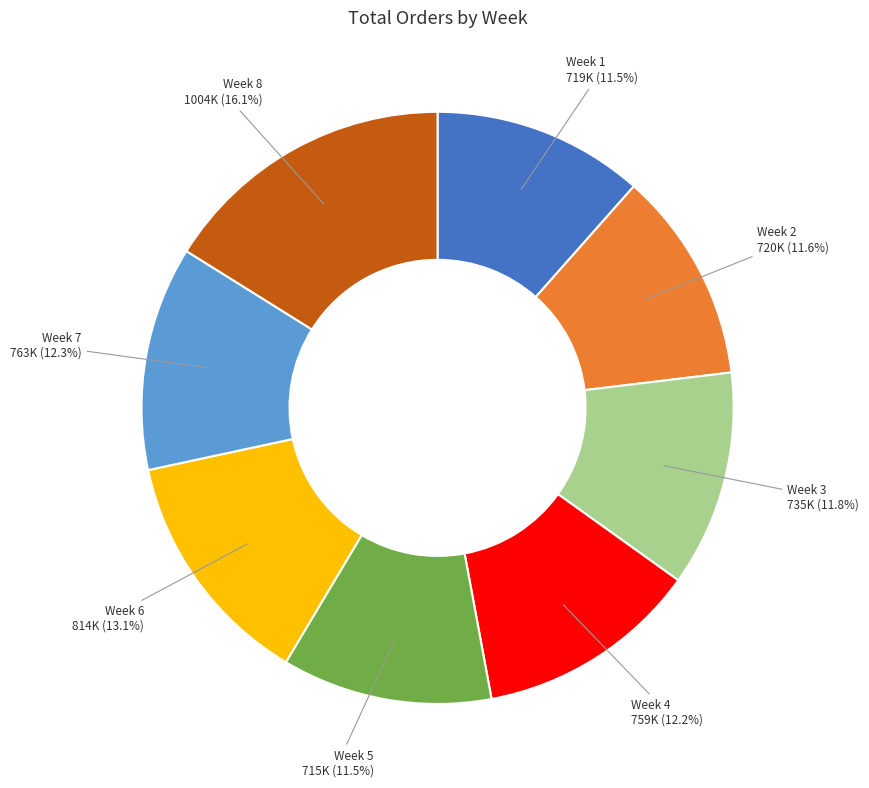

Is there a majority slice in this chart?

No